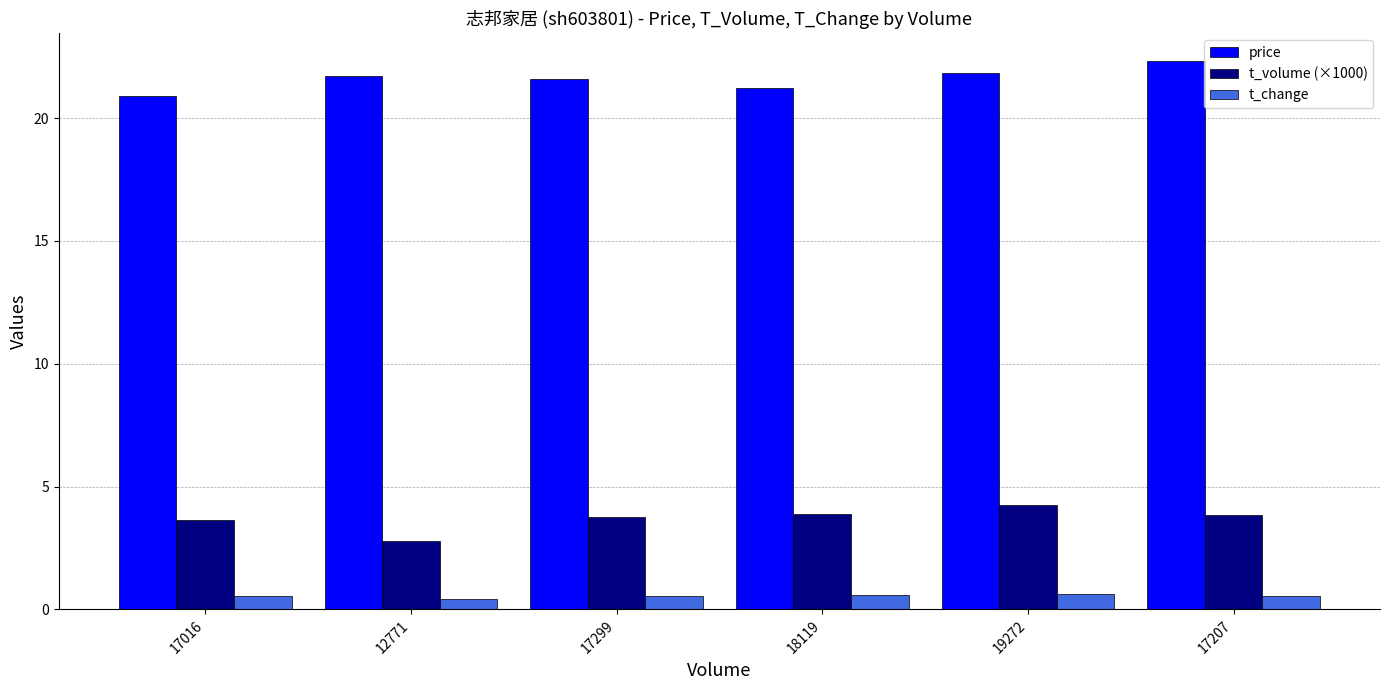

The value of t_volume (×1000) at 17207 is 2.5. True or false?

False